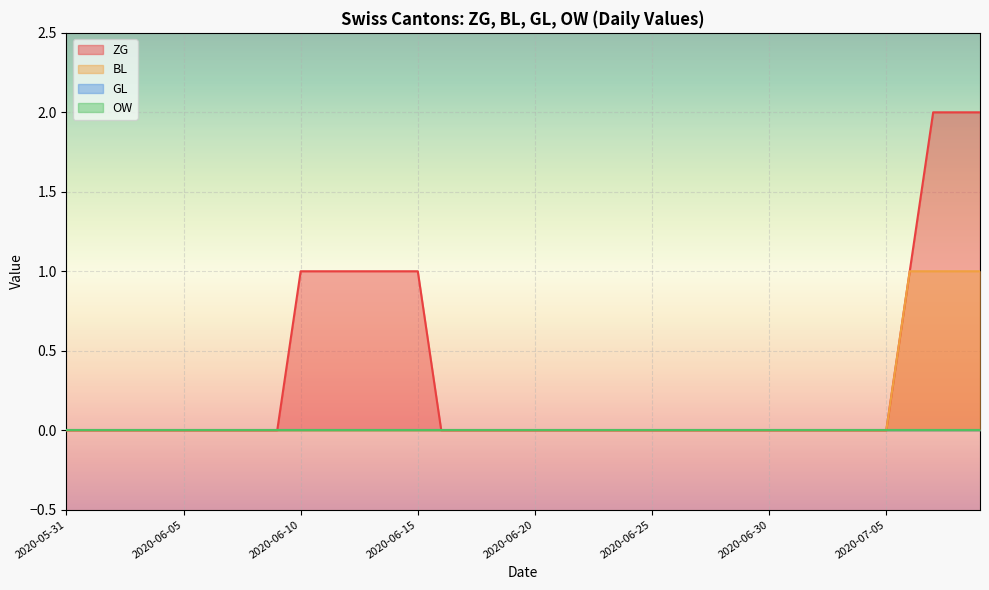

True or false: BL has more than 0 interior local peaks.

False